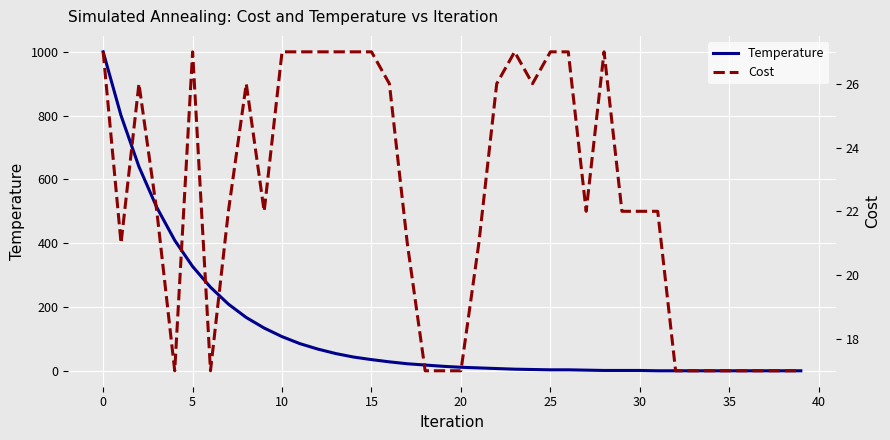

List the series in order of their peak value, highest first.

Temperature, Cost